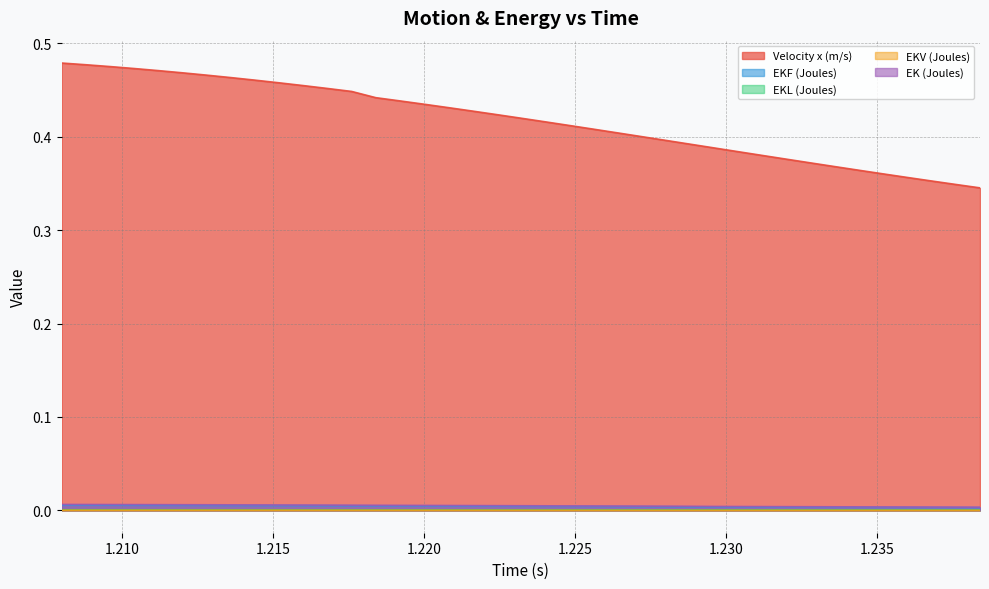

Which series has the largest total across all categories?

Velocity x (m/s)